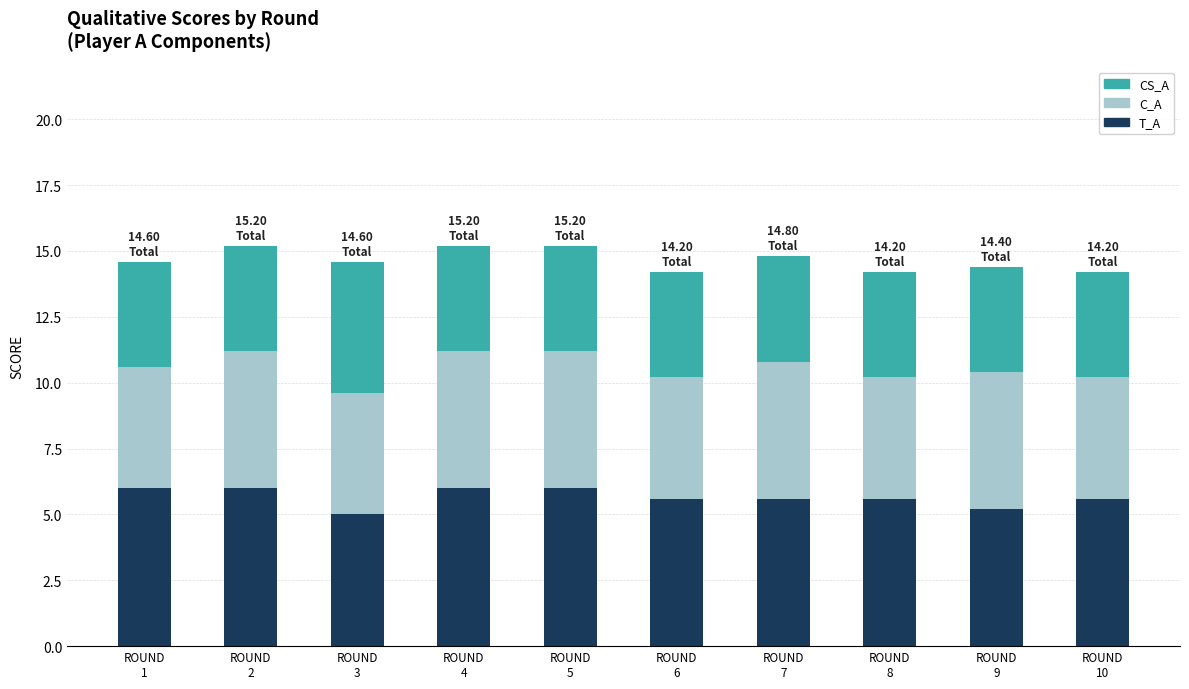

What are all the series names shown in the legend?

CS_A, C_A, T_A